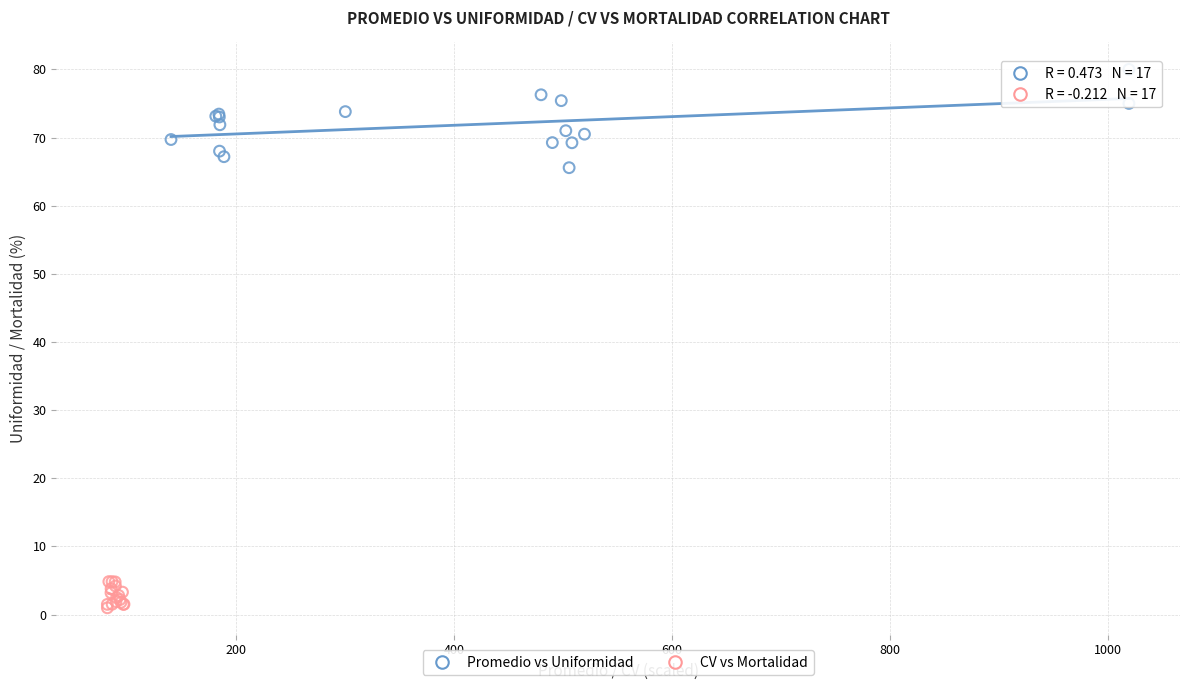

Which series reaches the maximum Y coordinate?

Promedio vs Uniformidad